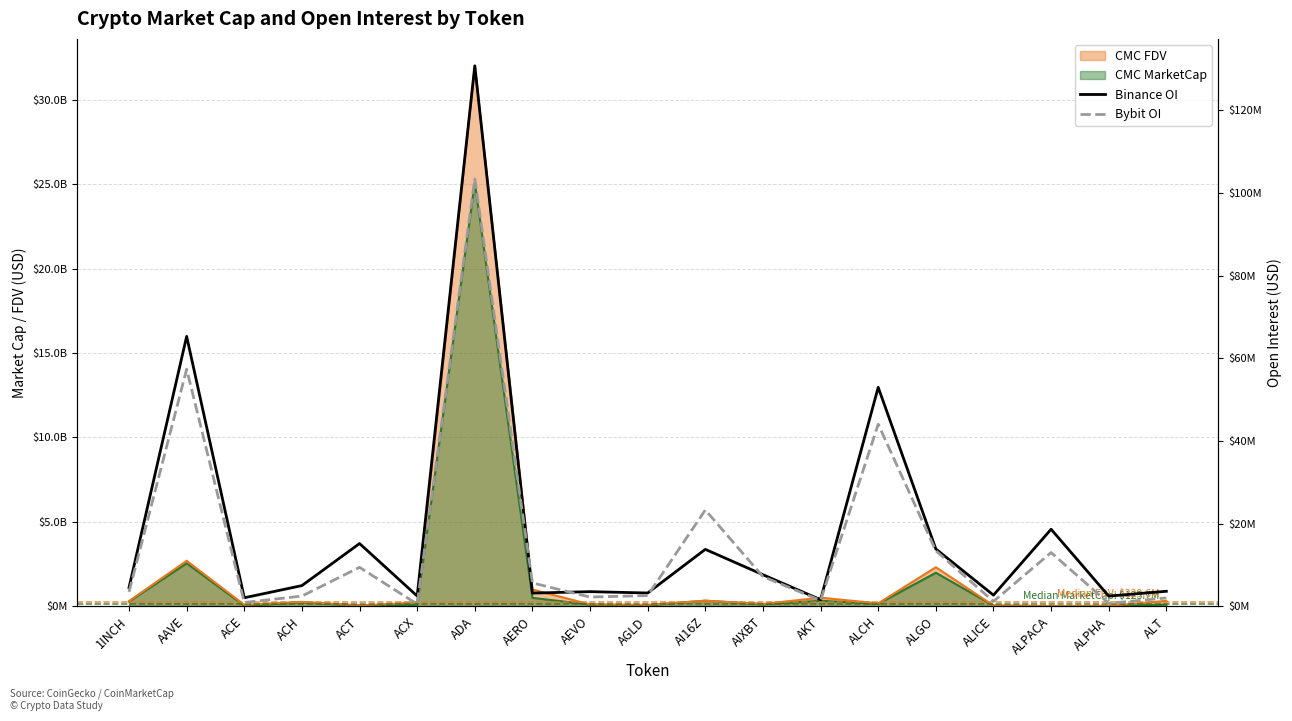

Which has a higher value, ACH or AAVE?

AAVE